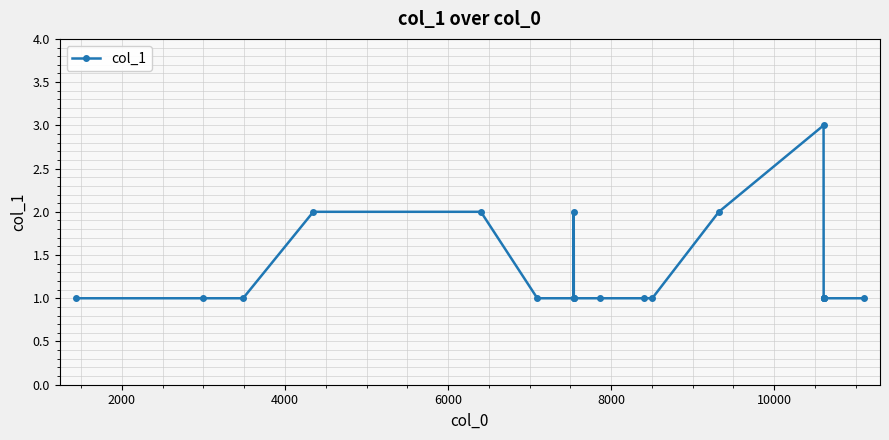

What is the sum of all values?

27